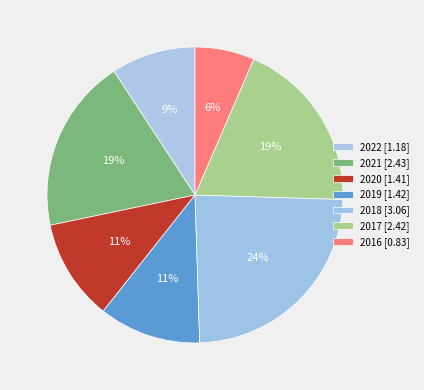

How many slices are in this pie chart?

7